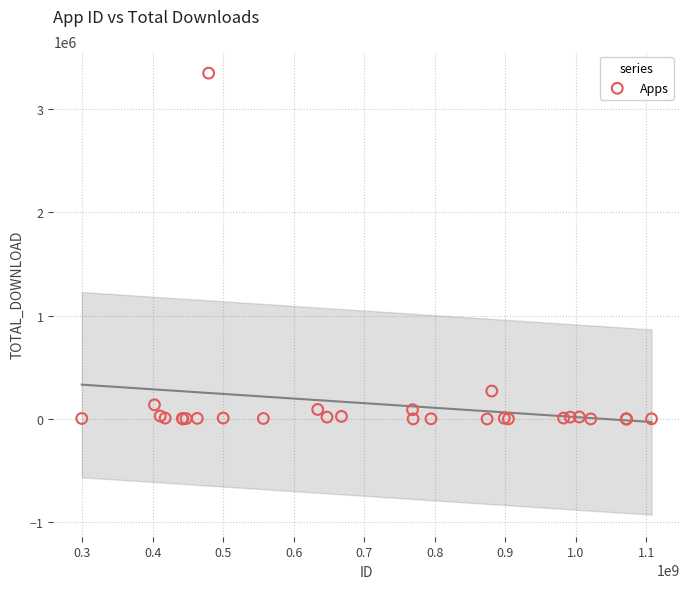

What Y value in the scatter plot is closest to 1673890?

270230